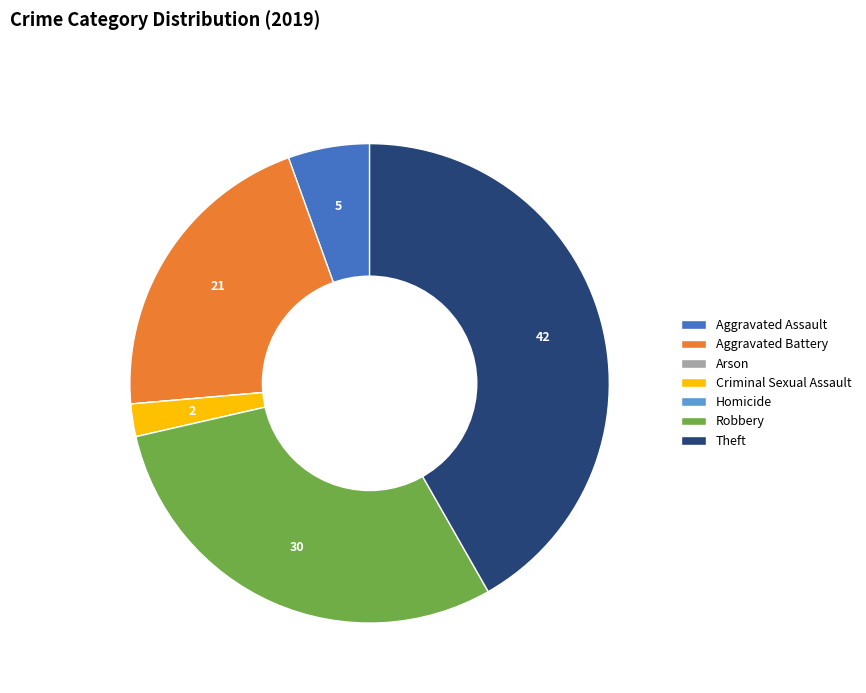

The Theft slice represents 30% of the pie. True or false?

False